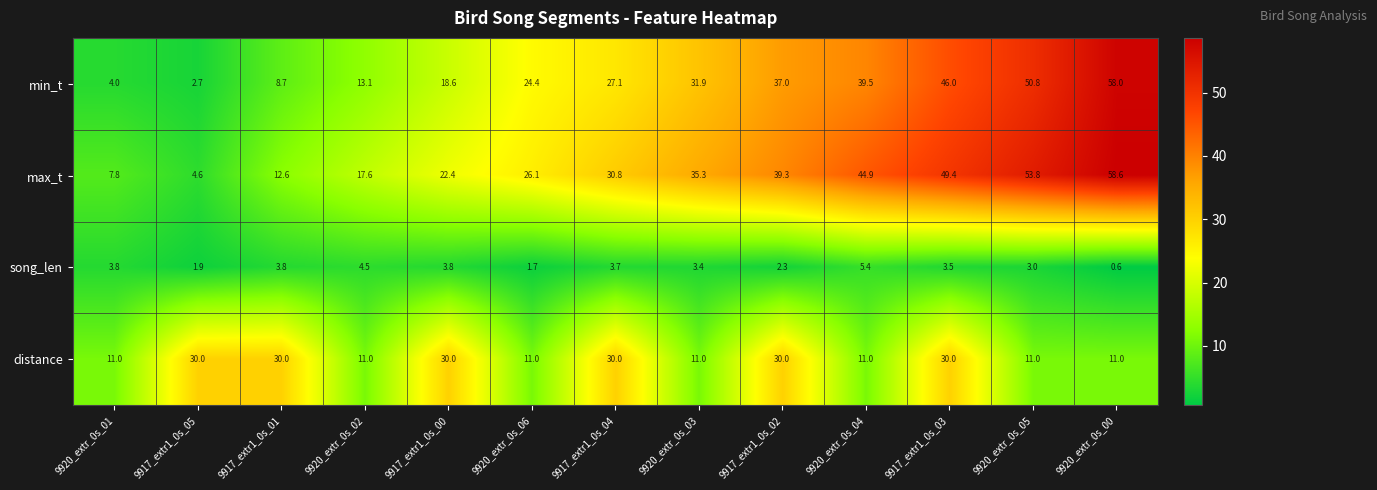

The max_t series shows 33.2 at 9917_extr1_0s_00. True or false?

False